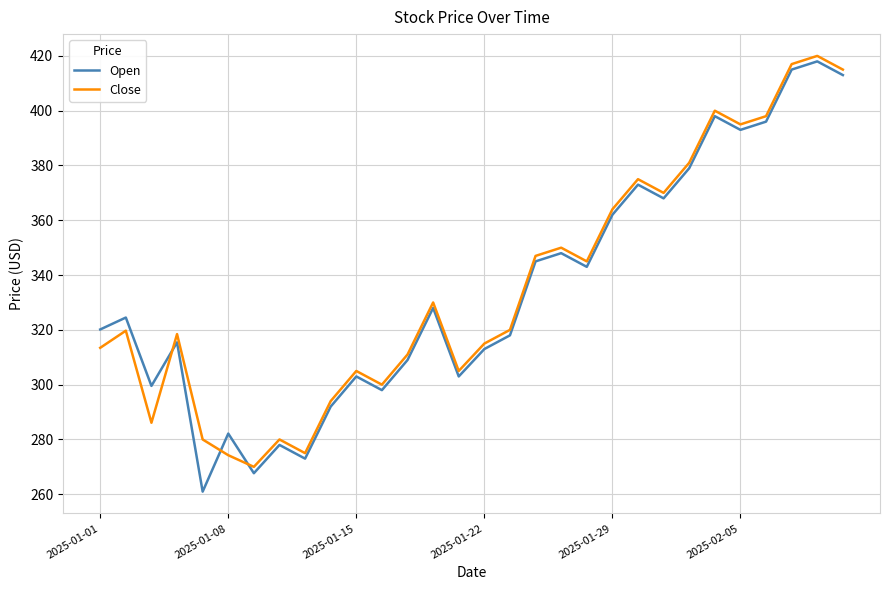

What is the minimum value for Close?

270.0